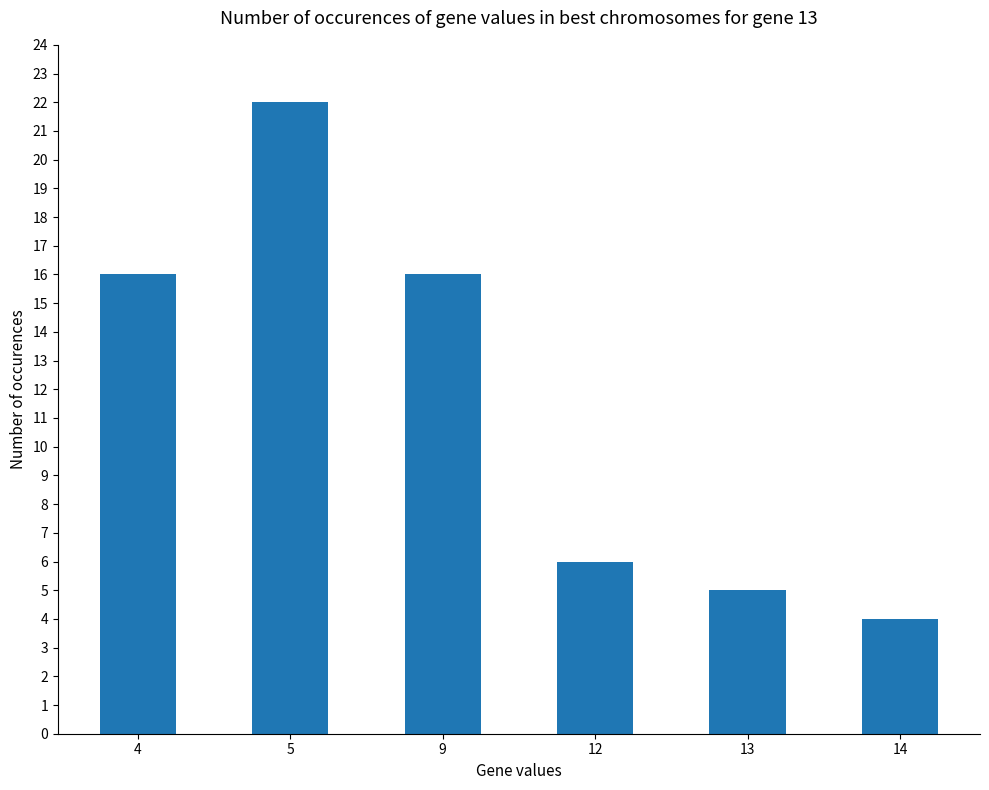

The chart shows a value of 7 at 14. True or false?

False